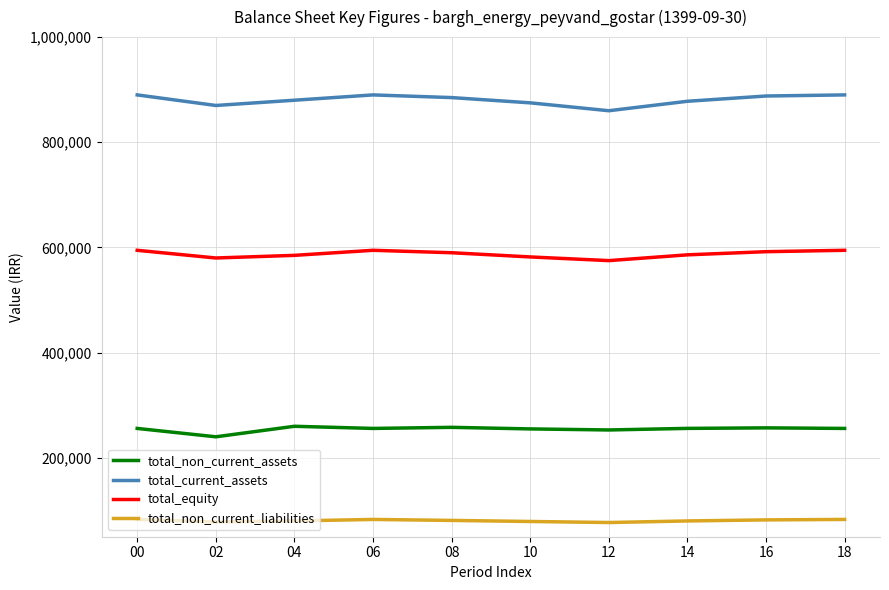

What is the spread (max minus min) of values at 08?

804000